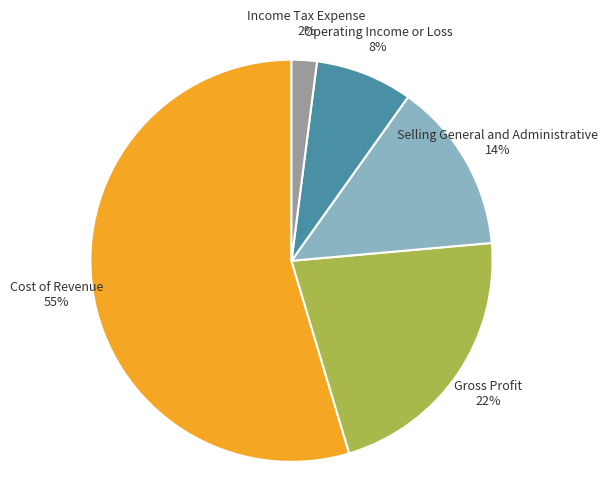

Which has a higher value, Selling General and Administrative 14% or Cost of Revenue 55%?

Cost of Revenue 55%